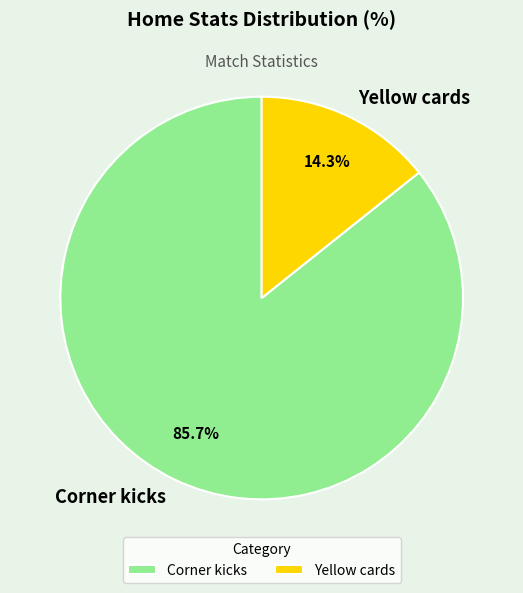

True or false: Corner kicks accounts for 86% of the total.

True